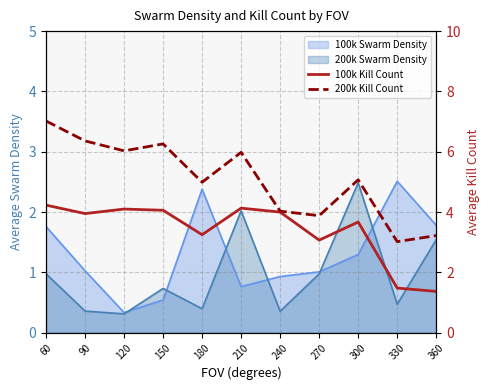

True or false: 200k Kill Count and 100k Kill Count intersect in this chart.

False